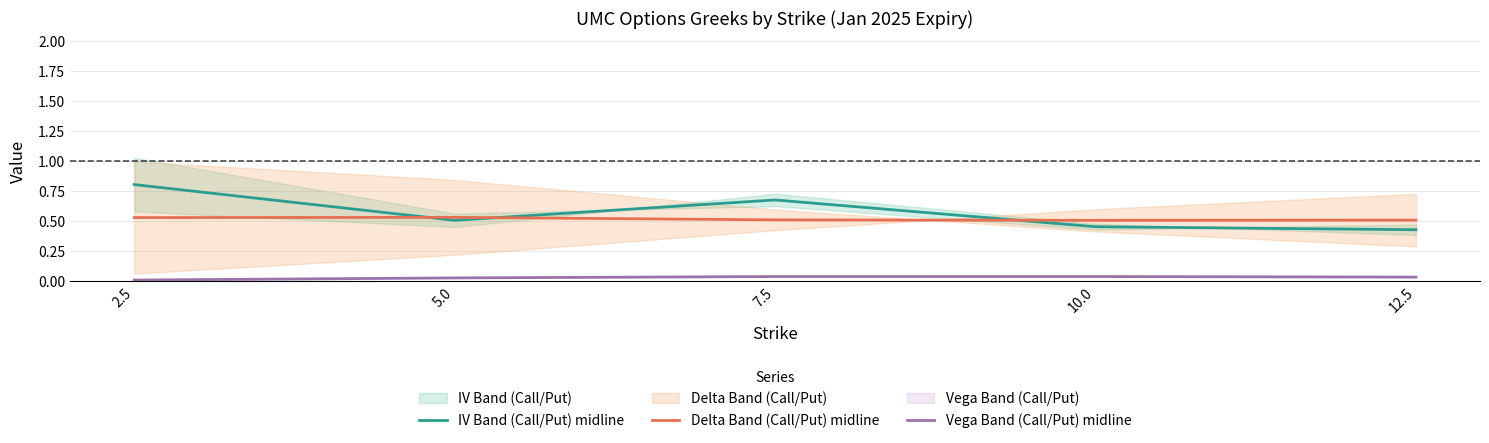

True or false: Vega Band (Call/Put) midline has a value of 0.0 at 2.5.

False